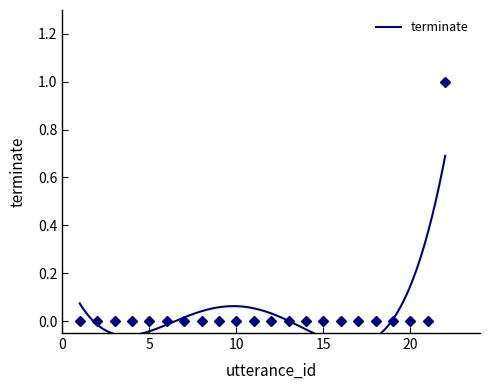

Which label corresponds to the smallest value in the chart?

1